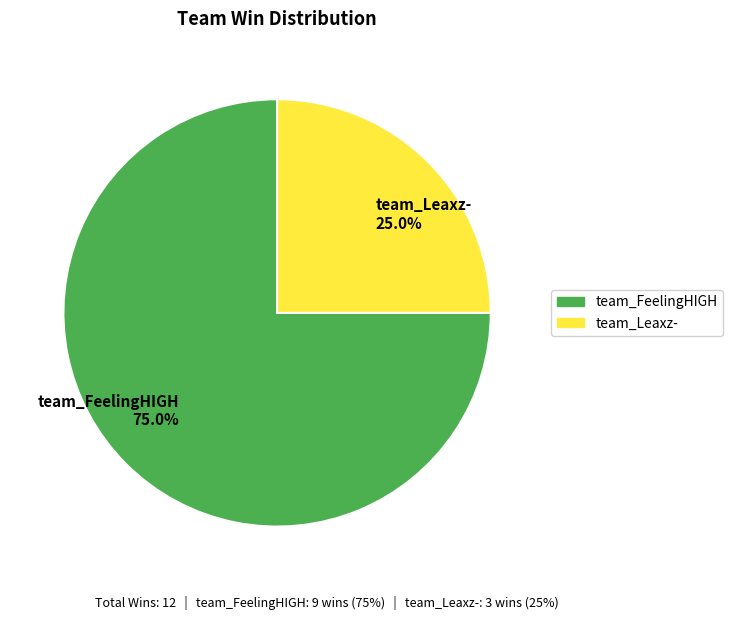

To the nearest percent, what percentage of the pie is team_FeelingHIGH?

75%